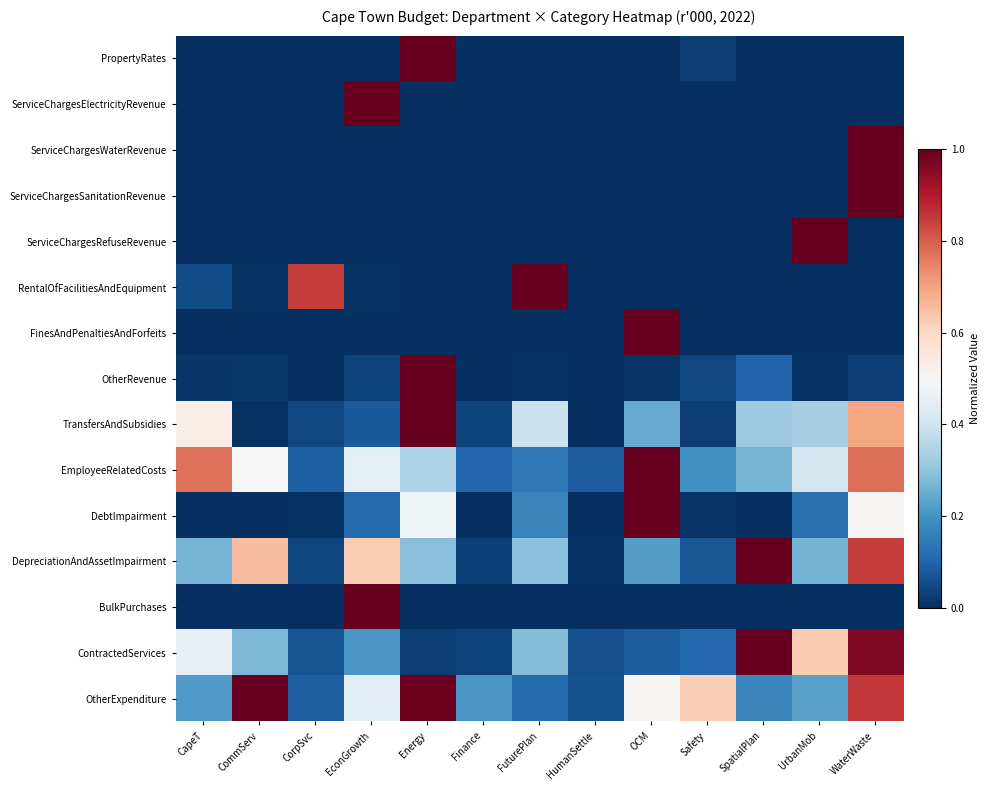

What is the total value across all series at Safety?

1.1